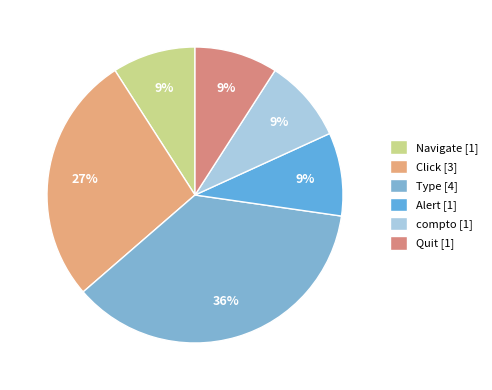

True or false: Click accounts for 17% of the total.

False